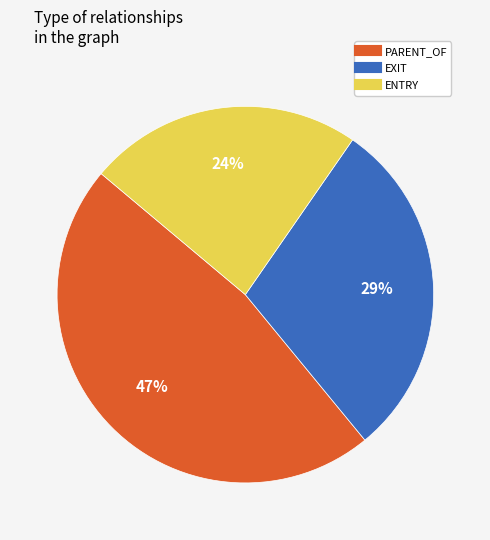

What is the smallest slice in the pie chart?

ENTRY